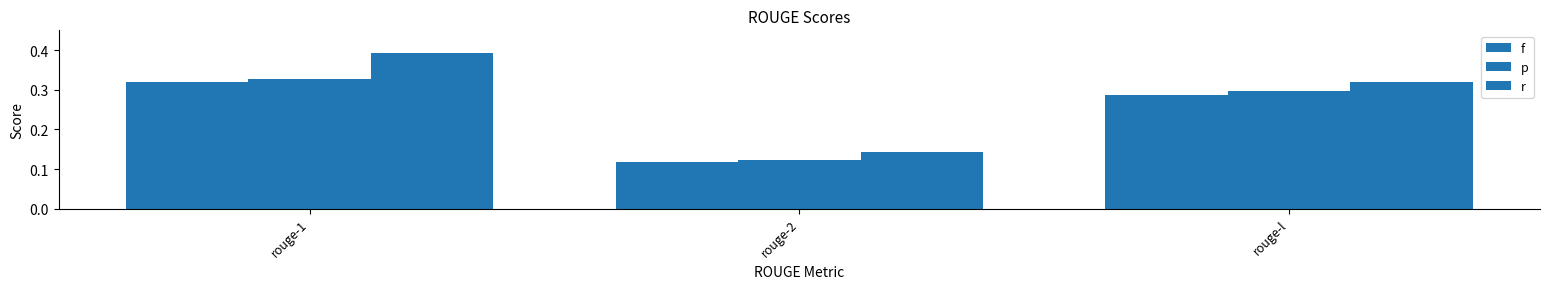

What is the greatest value displayed?

0.4